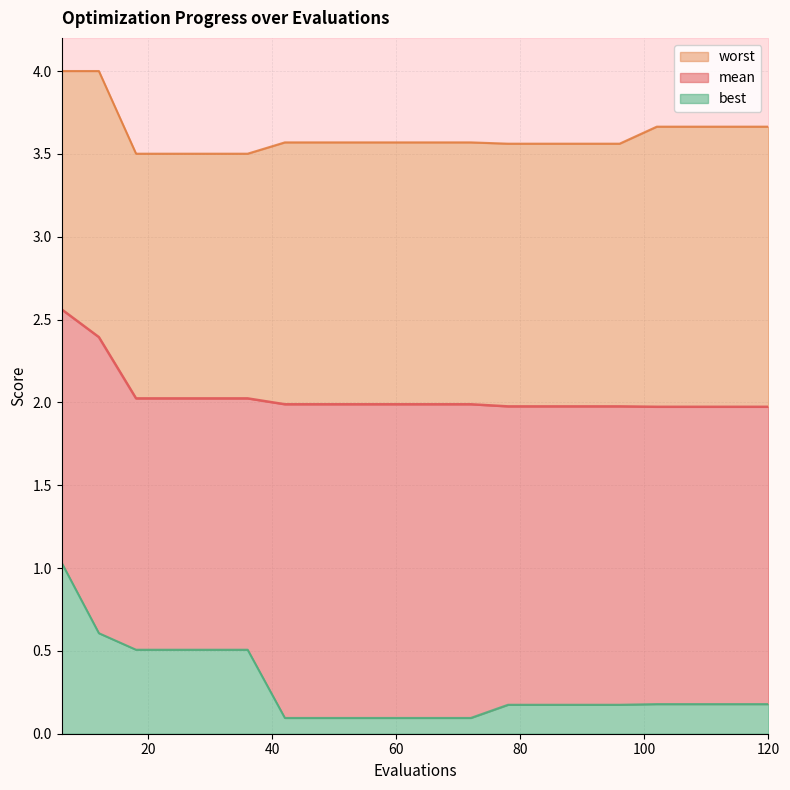

What is the average value of the worst series?

3.6